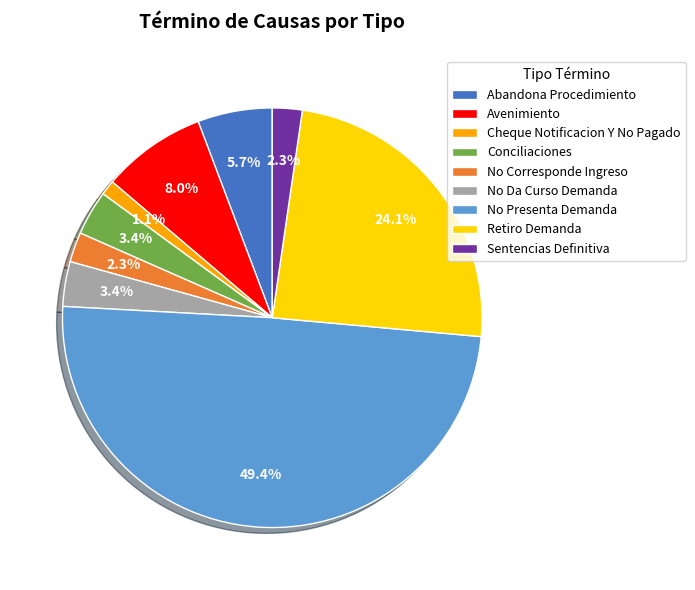

Which category has the biggest portion of the pie?

No Presenta Demanda